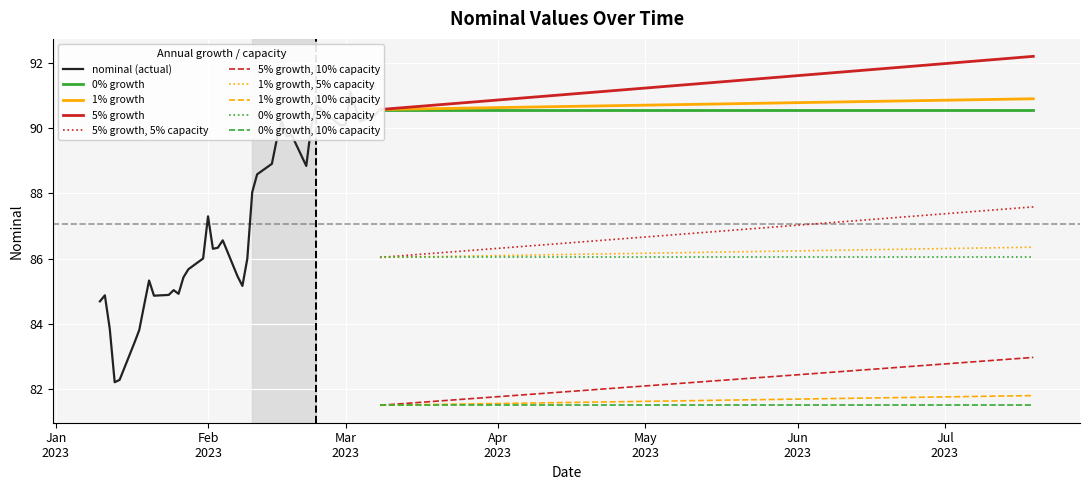

What is the change in value from 2023-02-23 to 2023-03-03?

-0.1